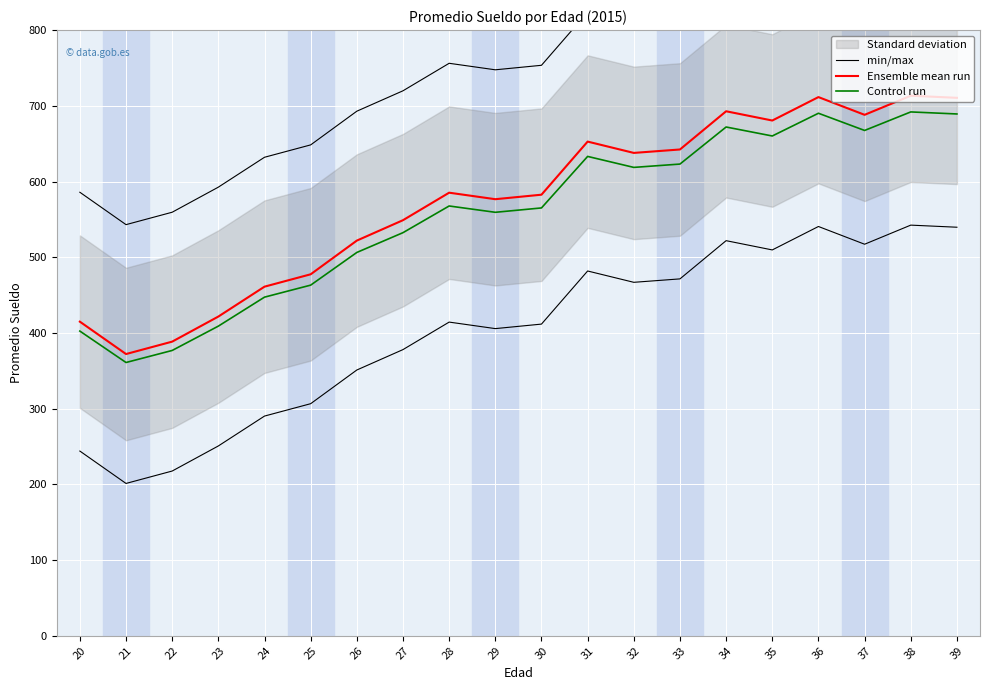

In min/max, how many points are higher than both neighbors (excluding endpoints)?

5